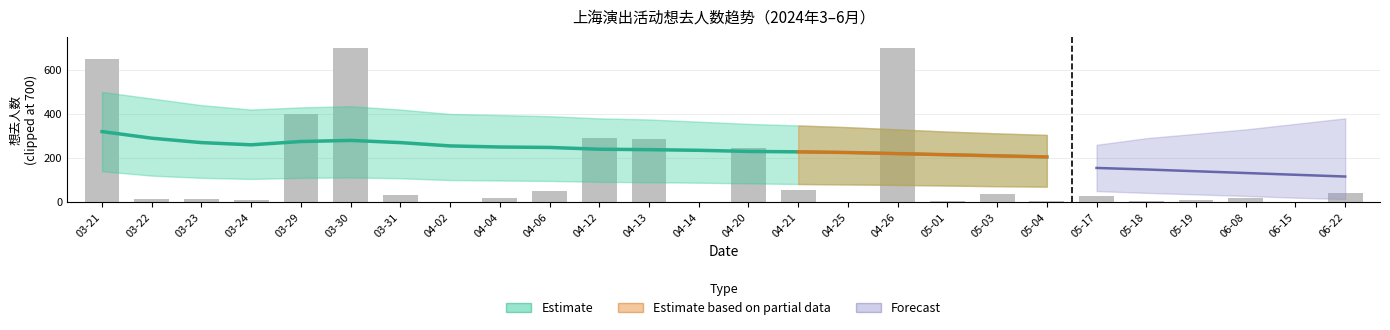

How many data points does each series have?

26